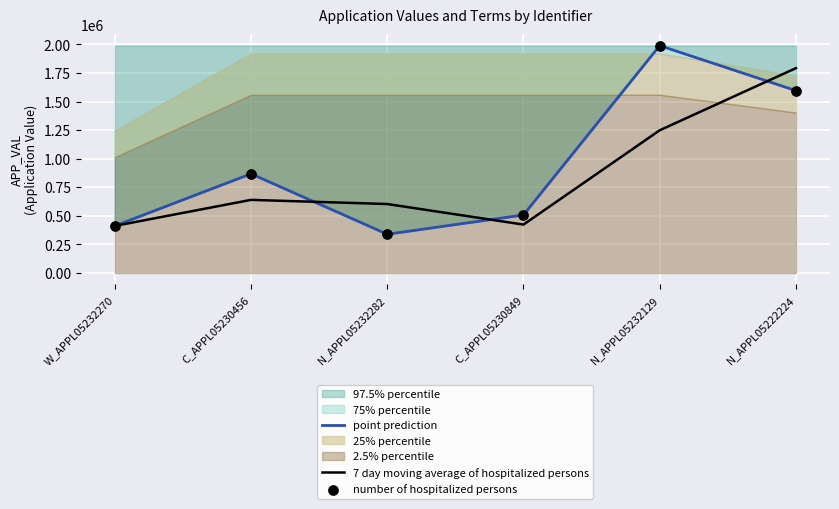

Which series reaches the minimum Y coordinate?

point prediction